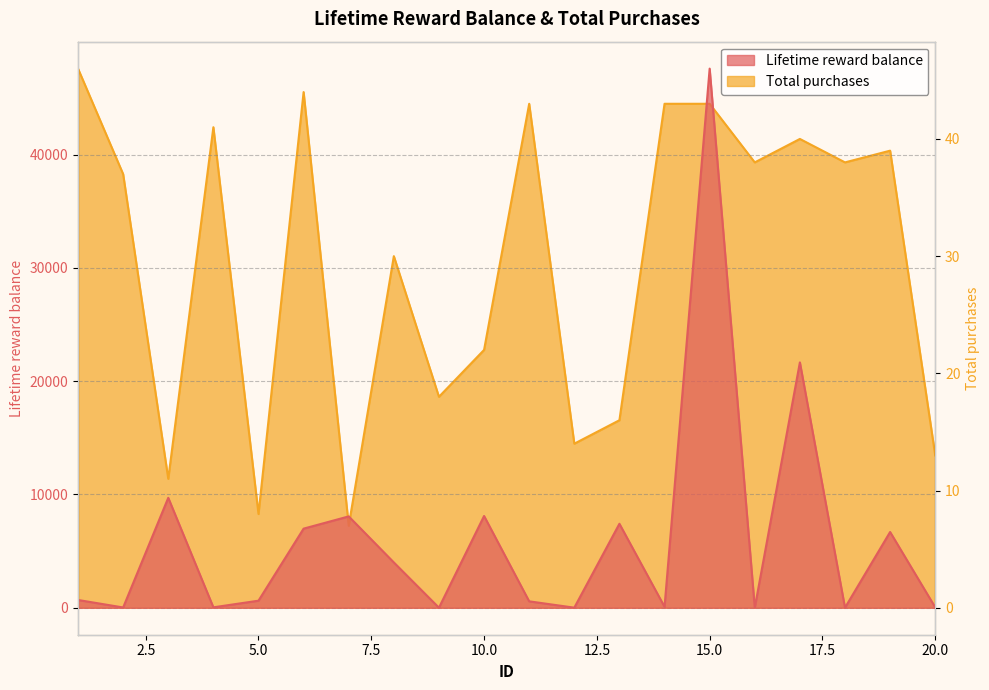

Rank the series by their average value, from lowest to highest.

Total purchases, Lifetime reward balance